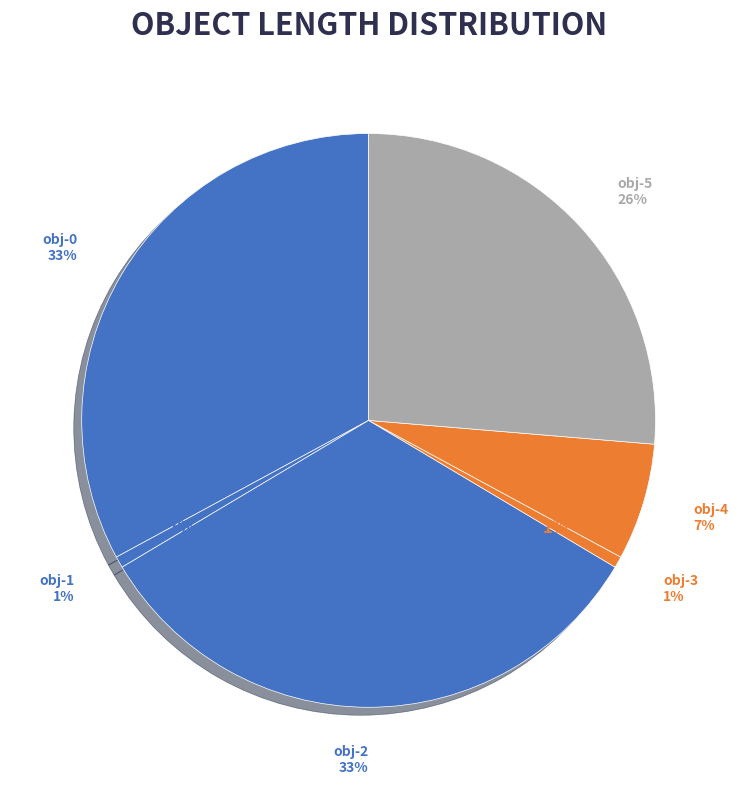

To the nearest percent, what is the difference between the largest and smallest slice percentages?

32%